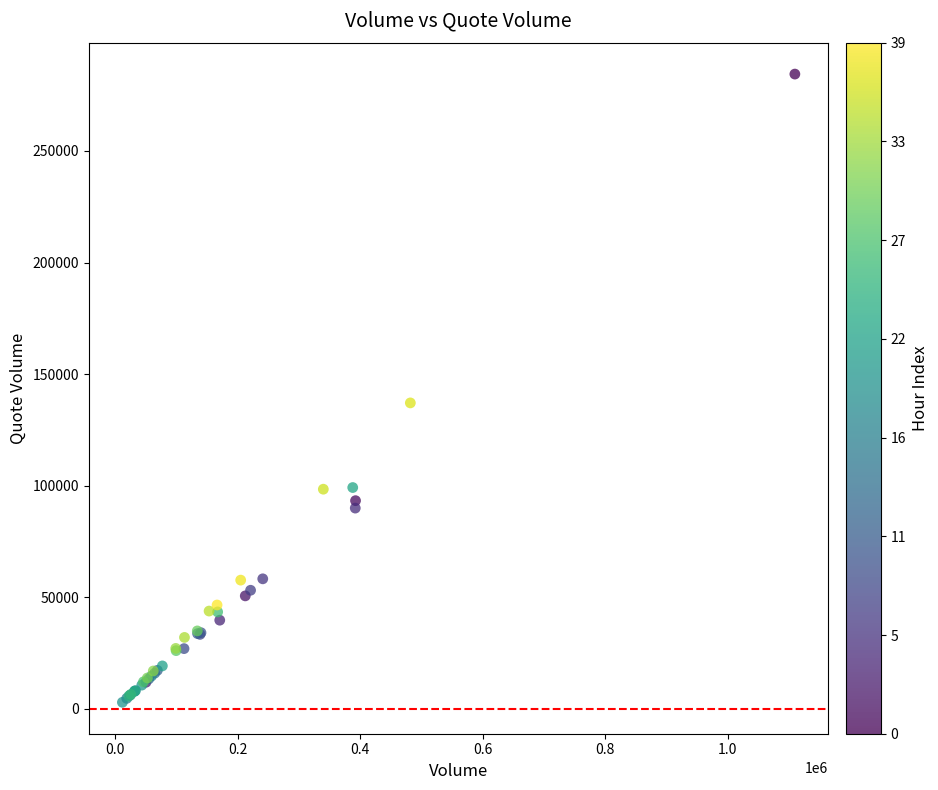

What Y value in the scatter plot is closest to 143710?

137117.7